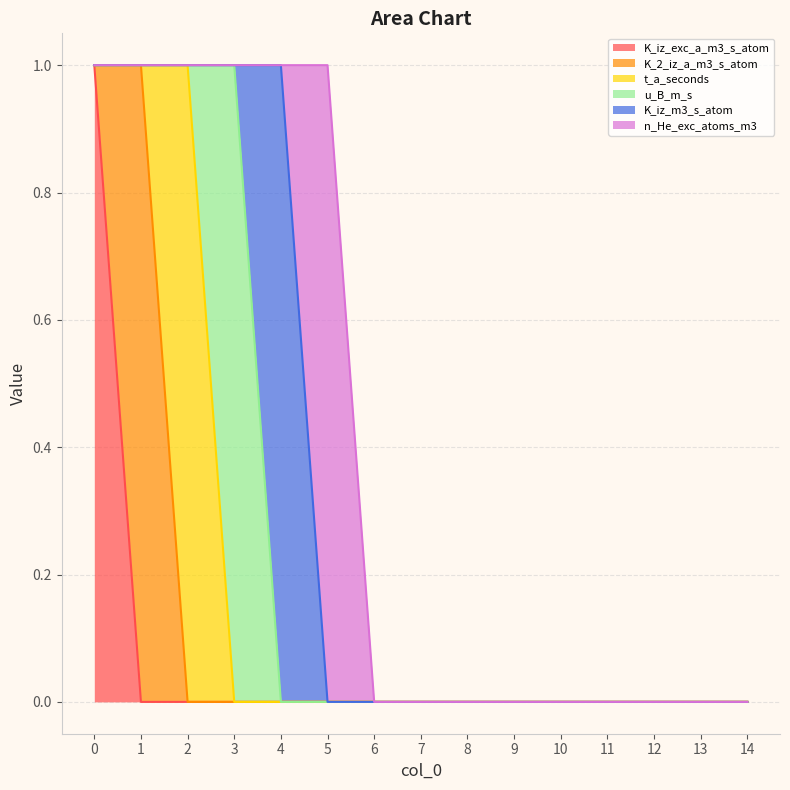

How many series are shown in this chart?

6